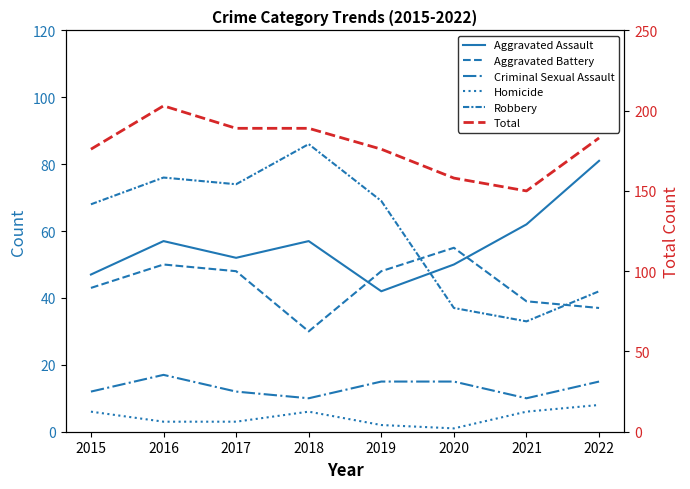

What is the difference between the maximum and minimum values in the Aggravated Assault series?

39